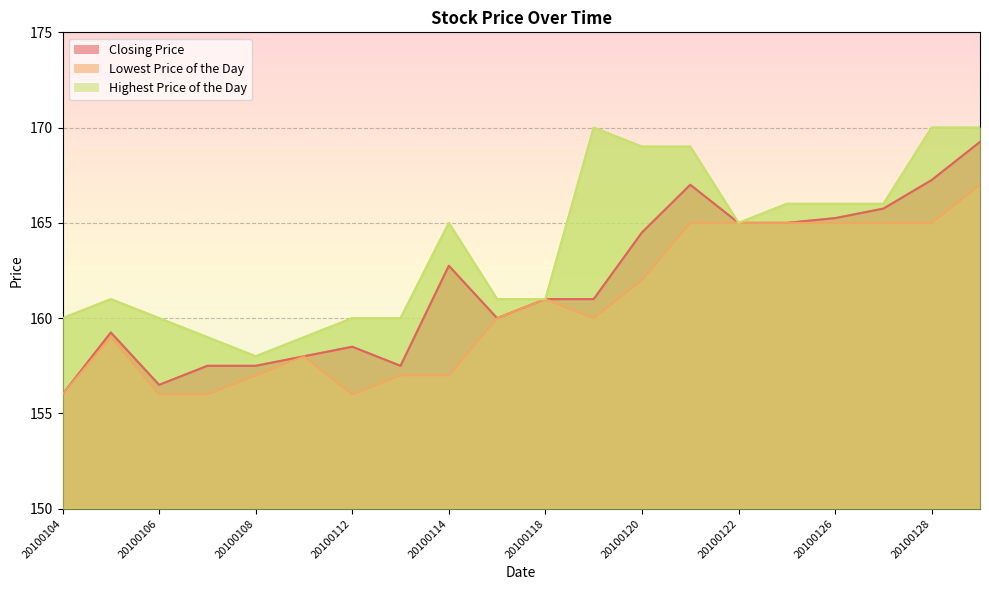

At which category does Closing Price reach its first local valley?

20100106